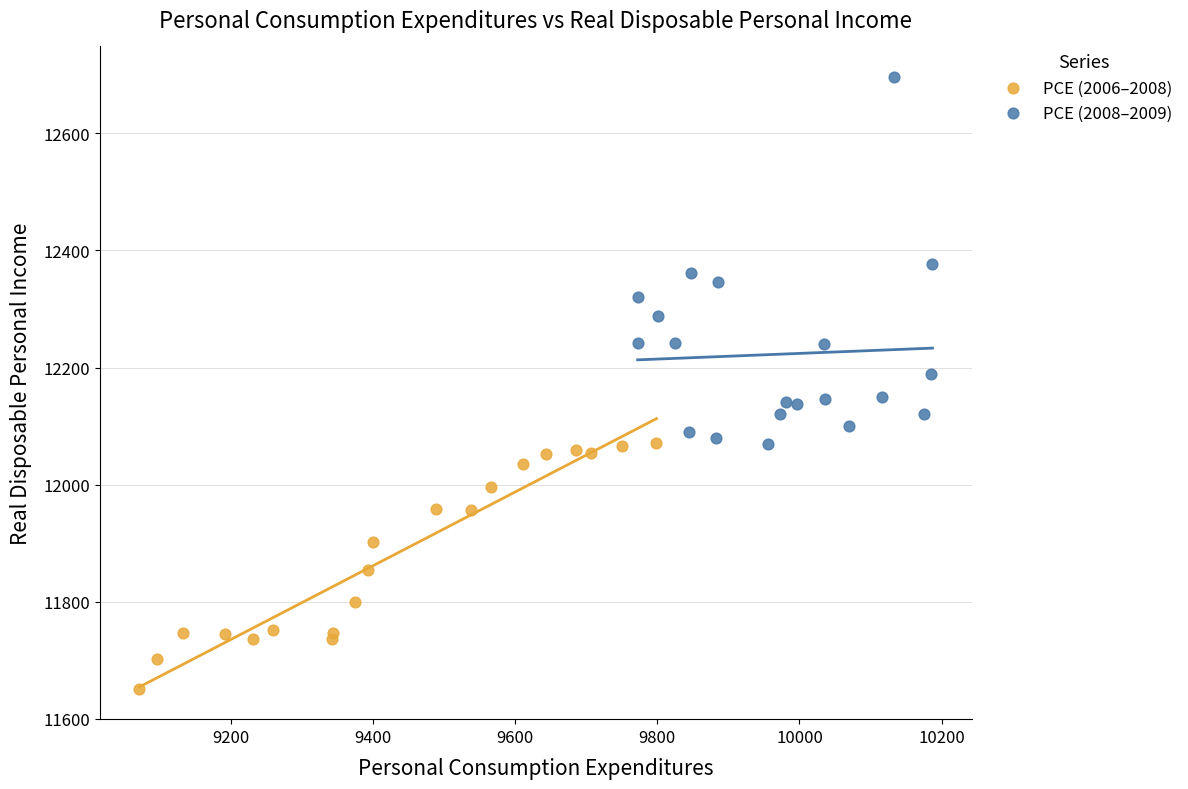

Which series contains the lowest Y value?

PCE (2006–2008)